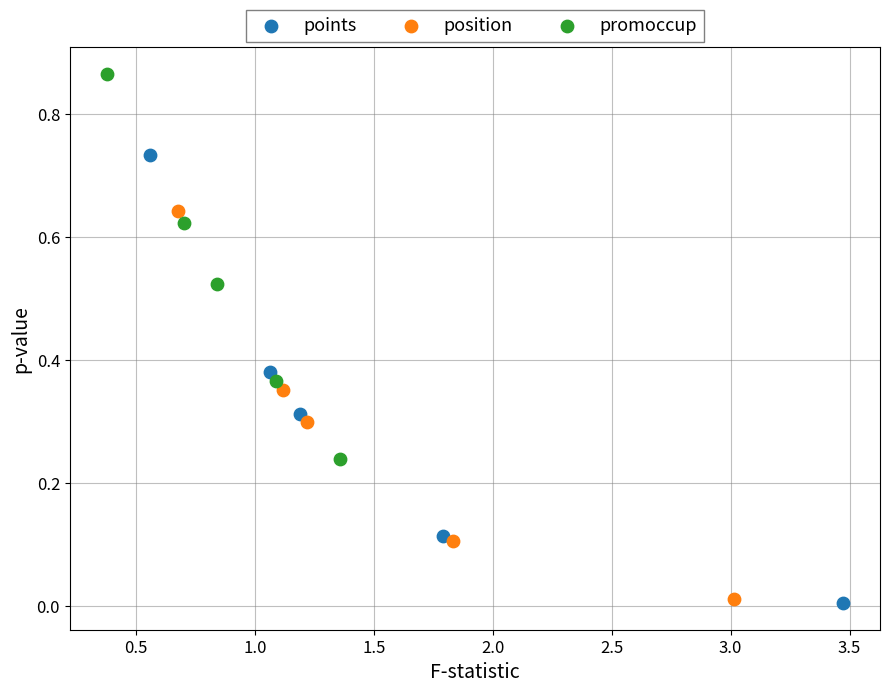

Which series reaches the maximum Y coordinate?

promoccup